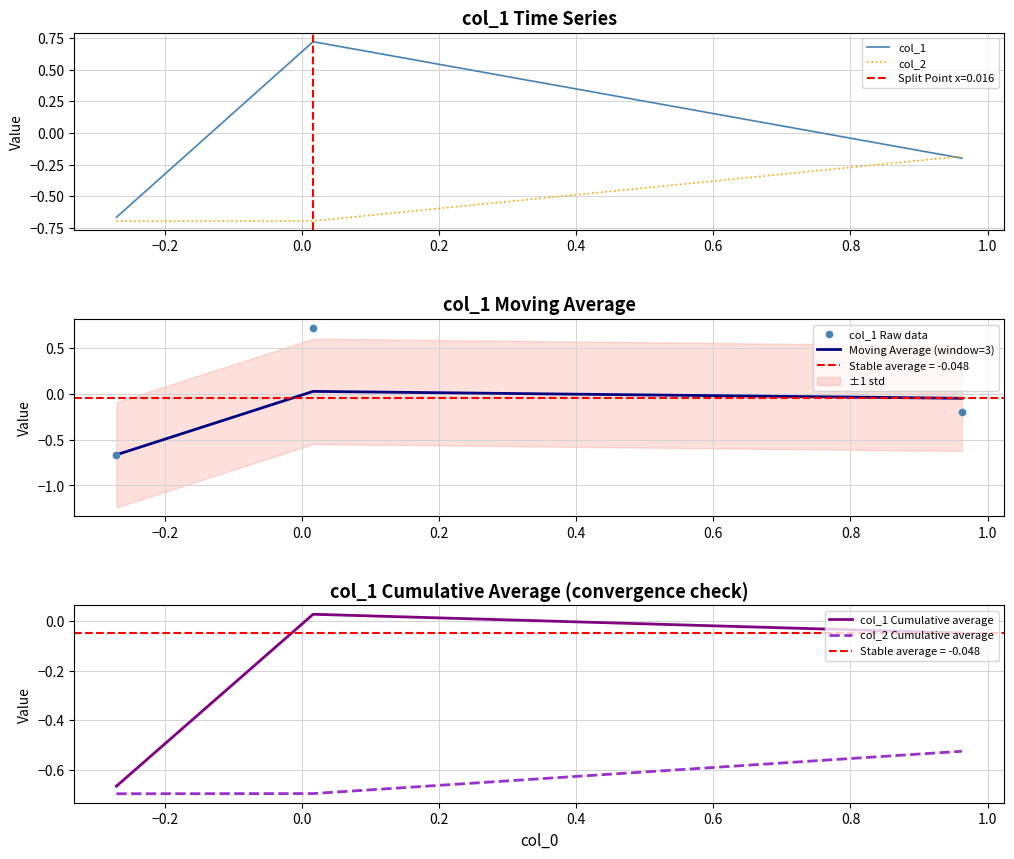

At how many categories does at least one series exceed 0?

1